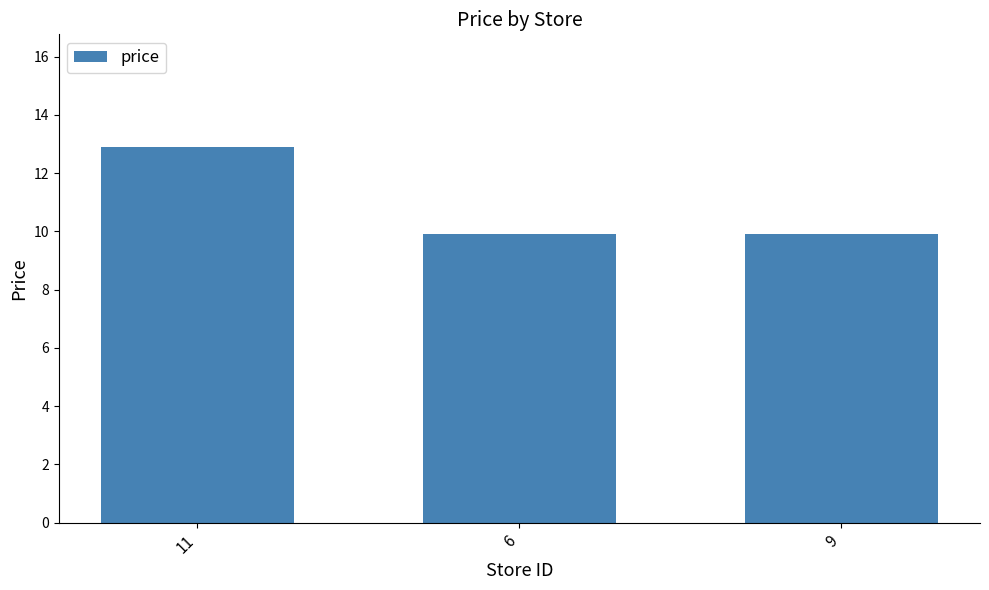

The chart shows a value of 2.4 at 6. True or false?

False